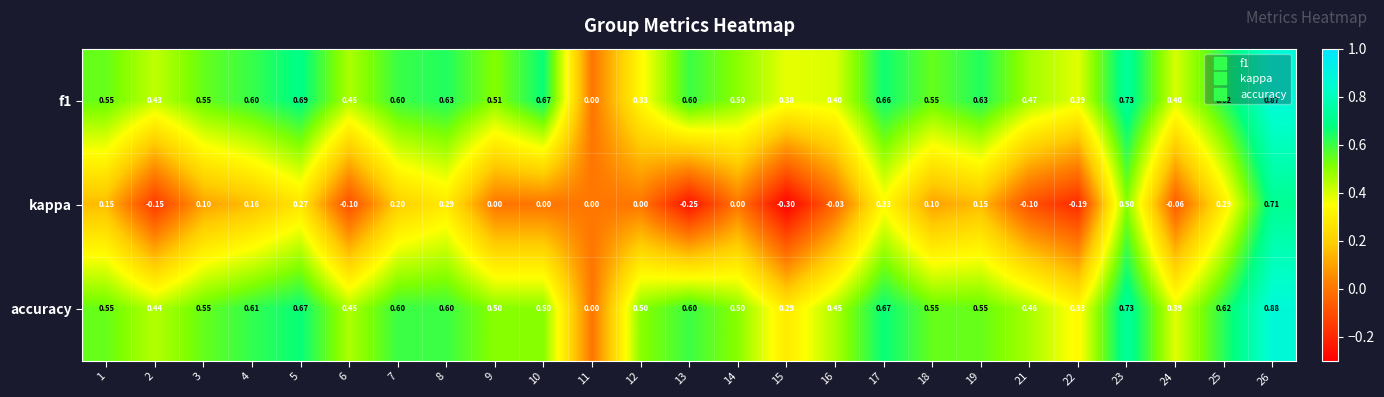

Which series has the largest range (max minus min)?

kappa